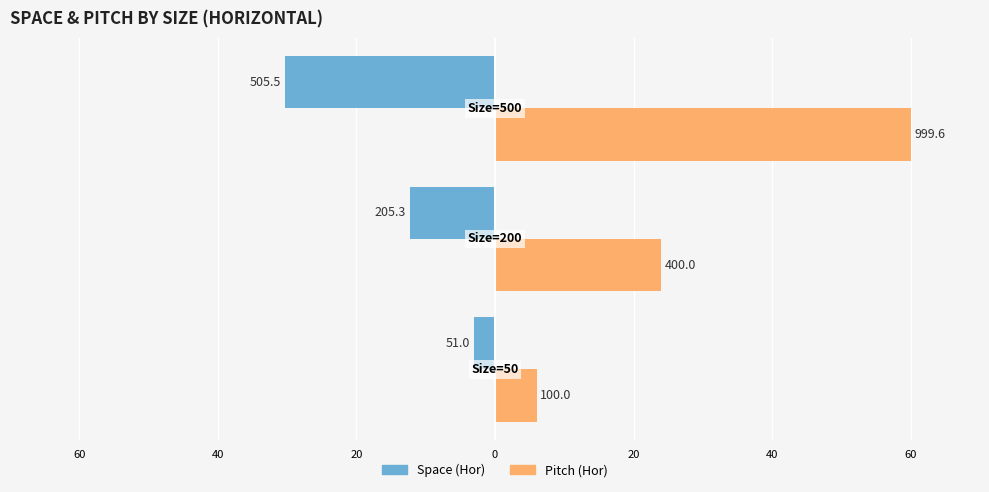

What are all the series names shown in the legend?

Space (Hor), Pitch (Hor)